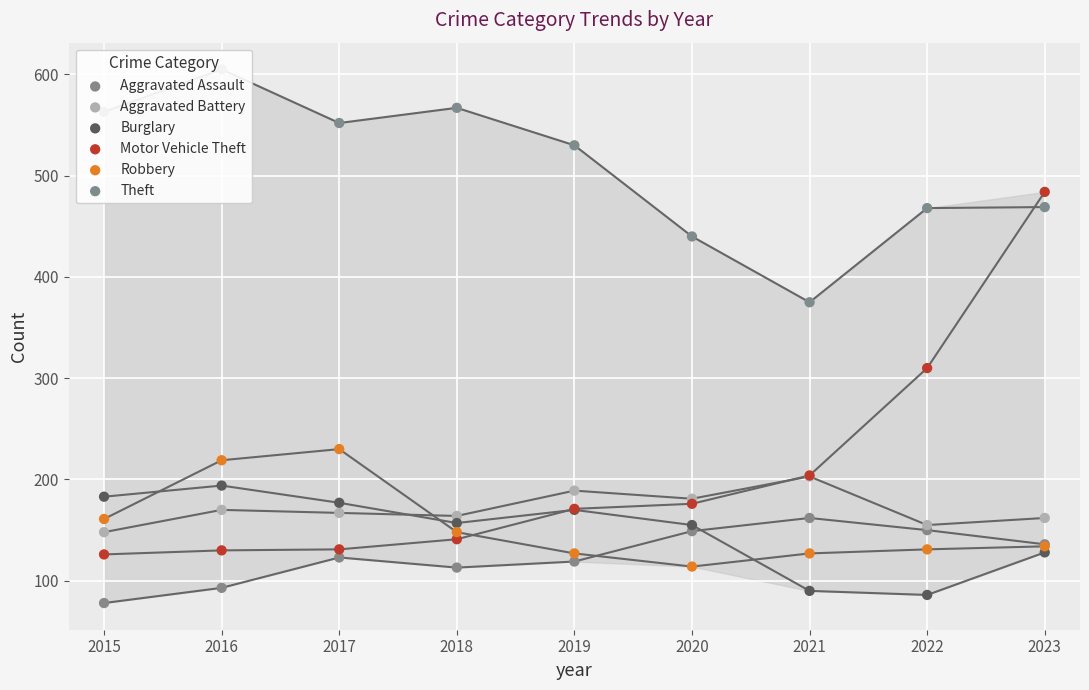

At which category is the sum across all series the highest?

2023